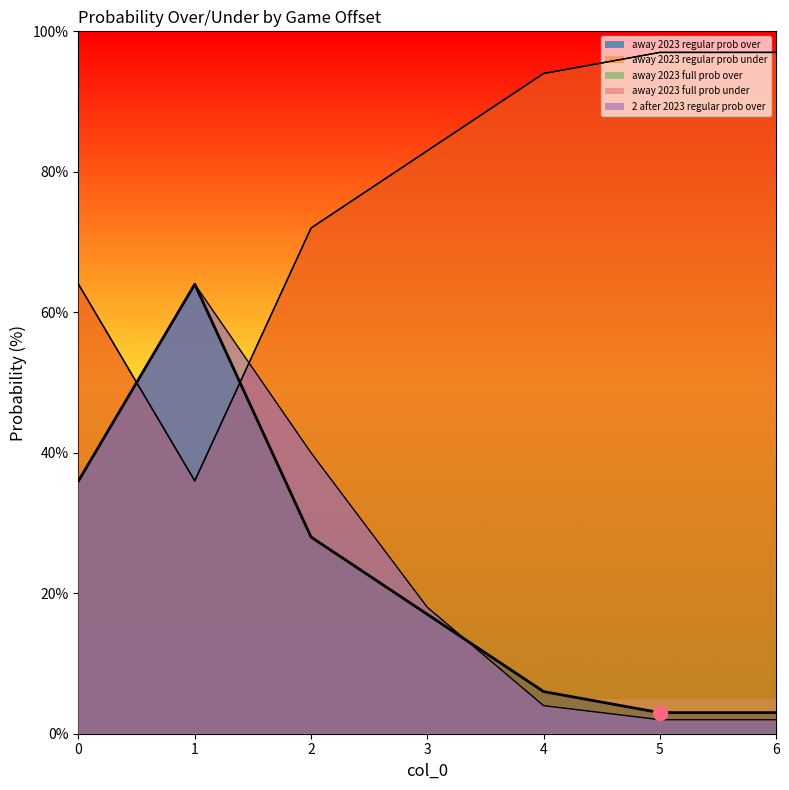

True or false: away 2023 full prob under and away 2023 full prob over intersect in this chart.

True